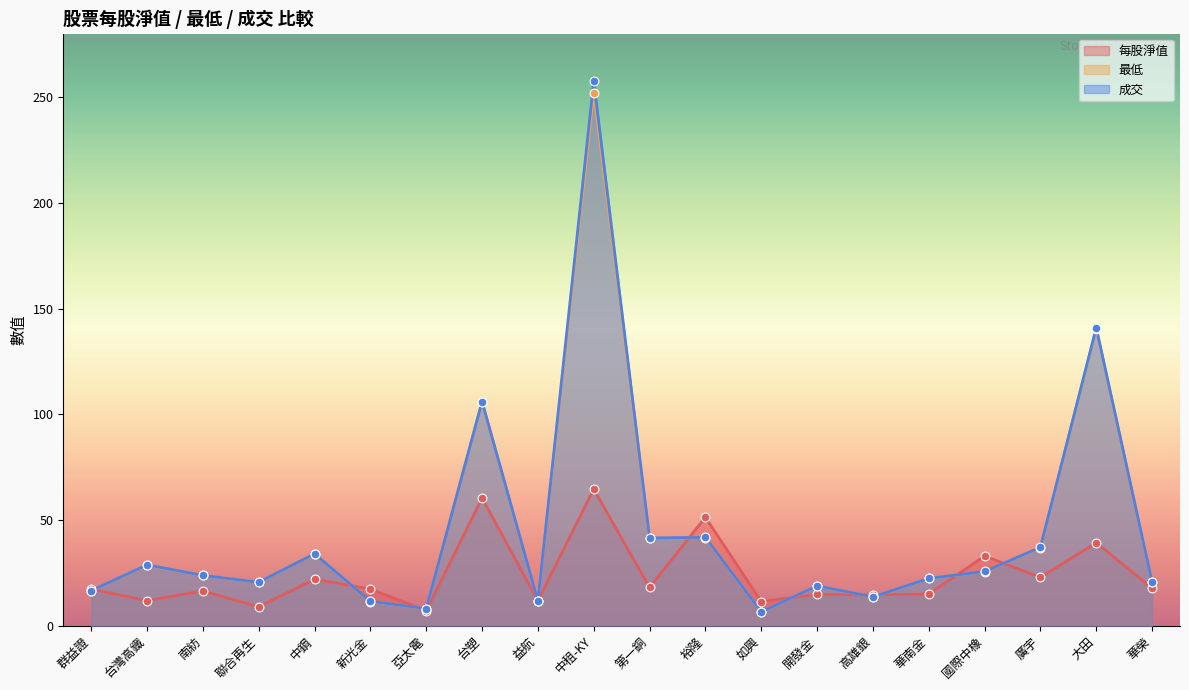

What are all the series names shown in the legend?

每股淨值, 最低, 成交